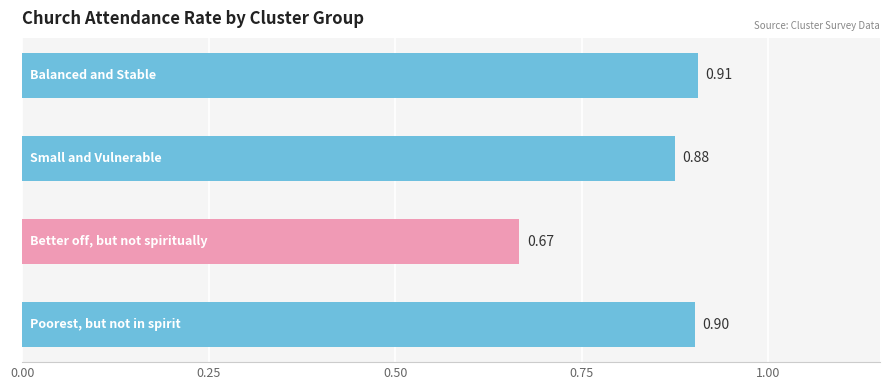

Are the bars horizontal?

Yes